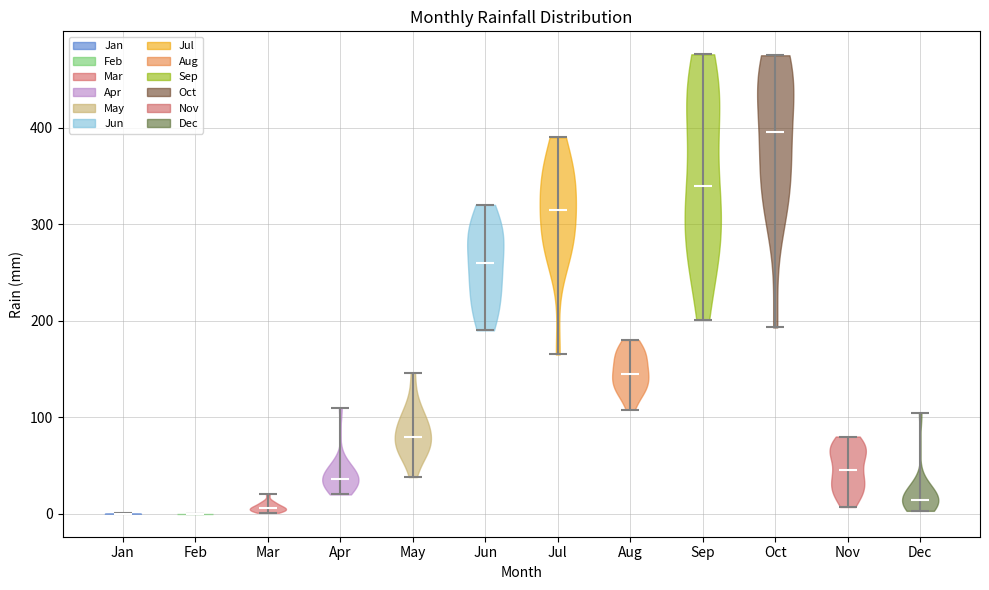

Reading left to right, read every violin against the y-axis: where its median line is, and the lowest and highest points it reaches. The values are not printed on the chart, so give them approximately, as read against the axis.

Jan: median line 0, lowest point 0, highest point 0
Feb: median line 0, lowest point 0, highest point 0
Mar: median line 10, lowest point 0, highest point 20
Apr: median line 40, lowest point 20, highest point 110
May: median line 80, lowest point 40, highest point 150
Jun: median line 260, lowest point 190, highest point 320
Jul: median line 320, lowest point 170, highest point 390
Aug: median line 150, lowest point 110, highest point 180
Sep: median line 340, lowest point 200, highest point 480
Oct: median line 400, lowest point 190, highest point 480
Nov: median line 50, lowest point 10, highest point 80
Dec: median line 10, lowest point 0, highest point 100